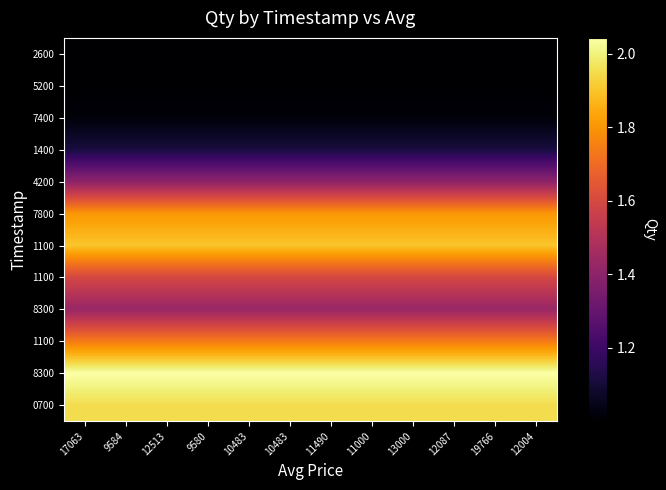

What is the minimum value shown in the chart?

1.0